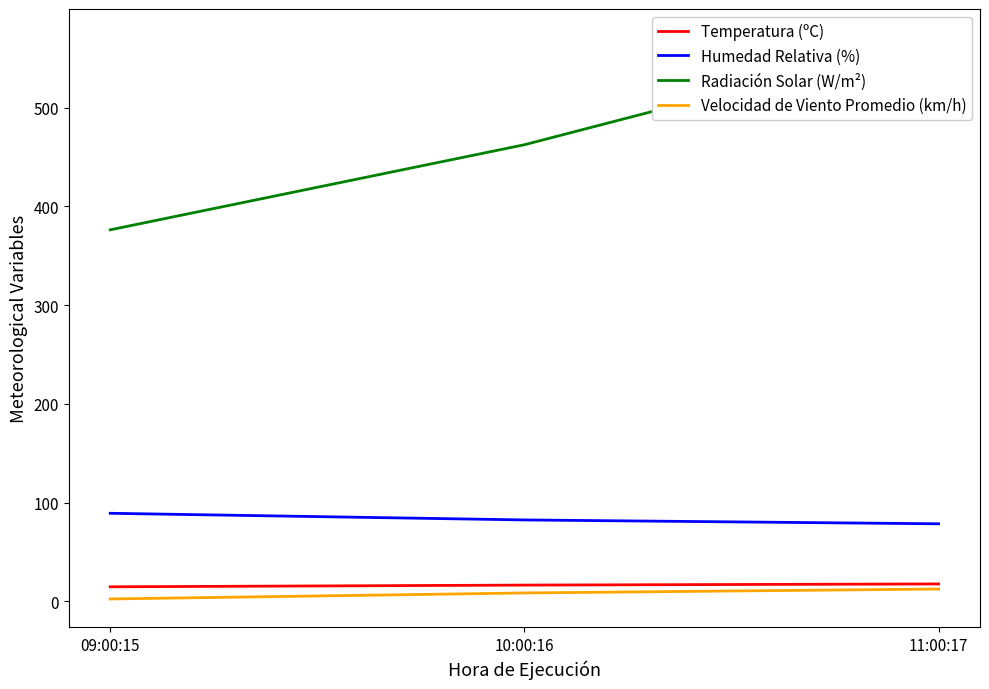

Is this an area chart (filled region under the line)?

No